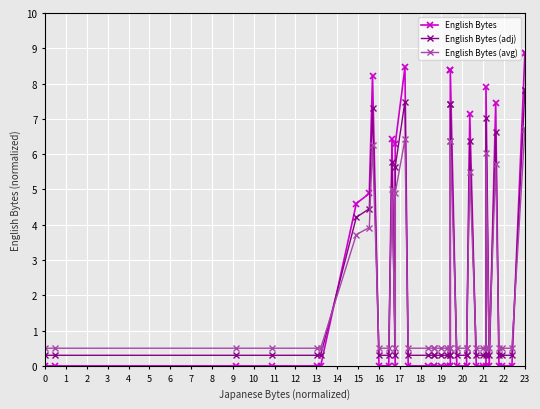

Between which two adjacent categories do English Bytes and English Bytes (adj) first intersect?

5 and 6